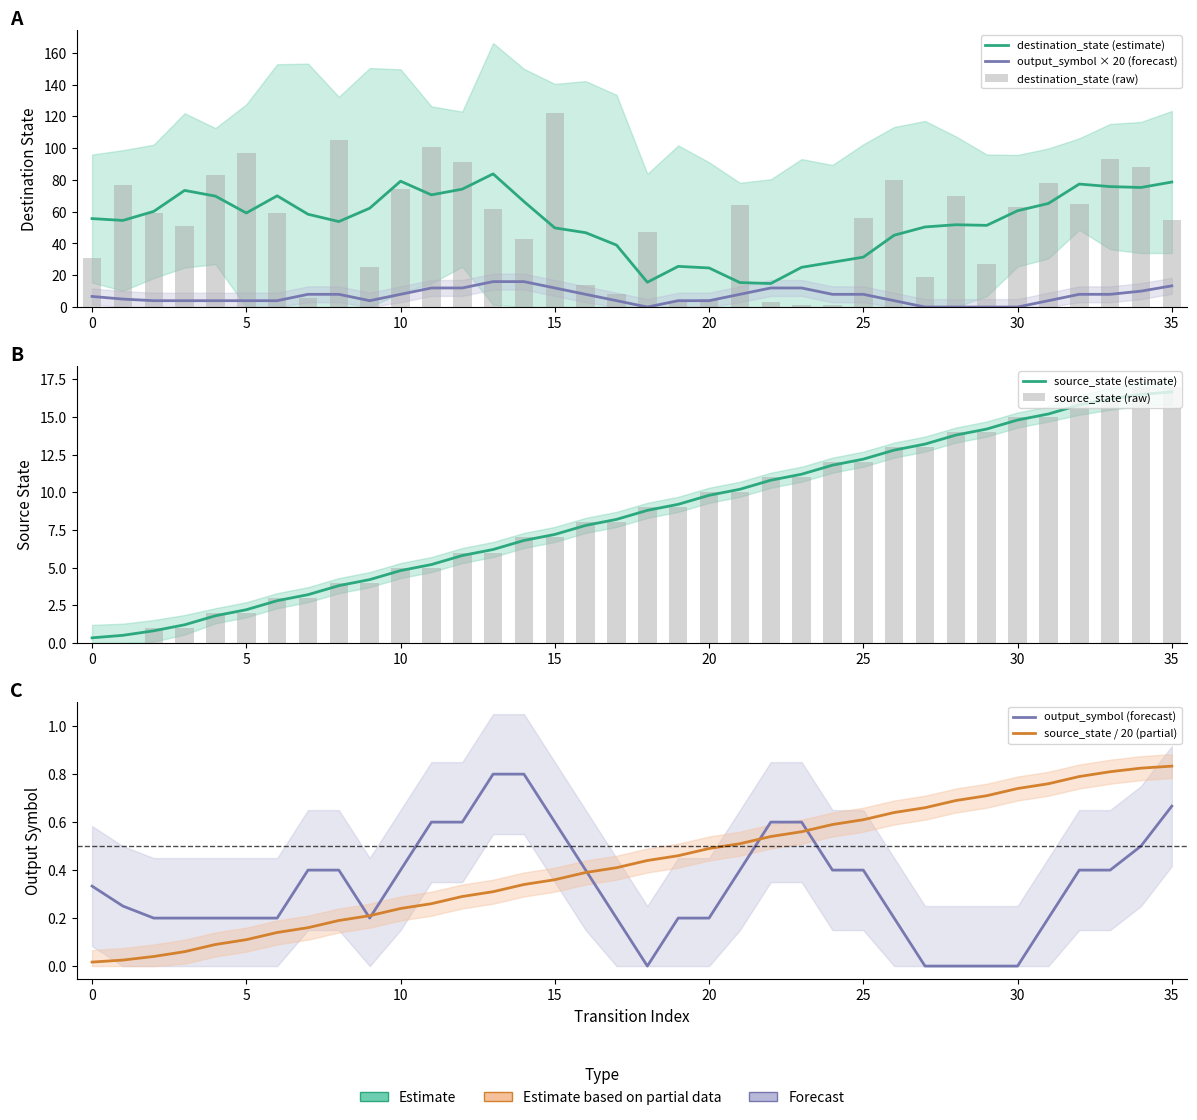

List the series in order of their peak value, lowest first.

output_symbol, source_state, destination_state